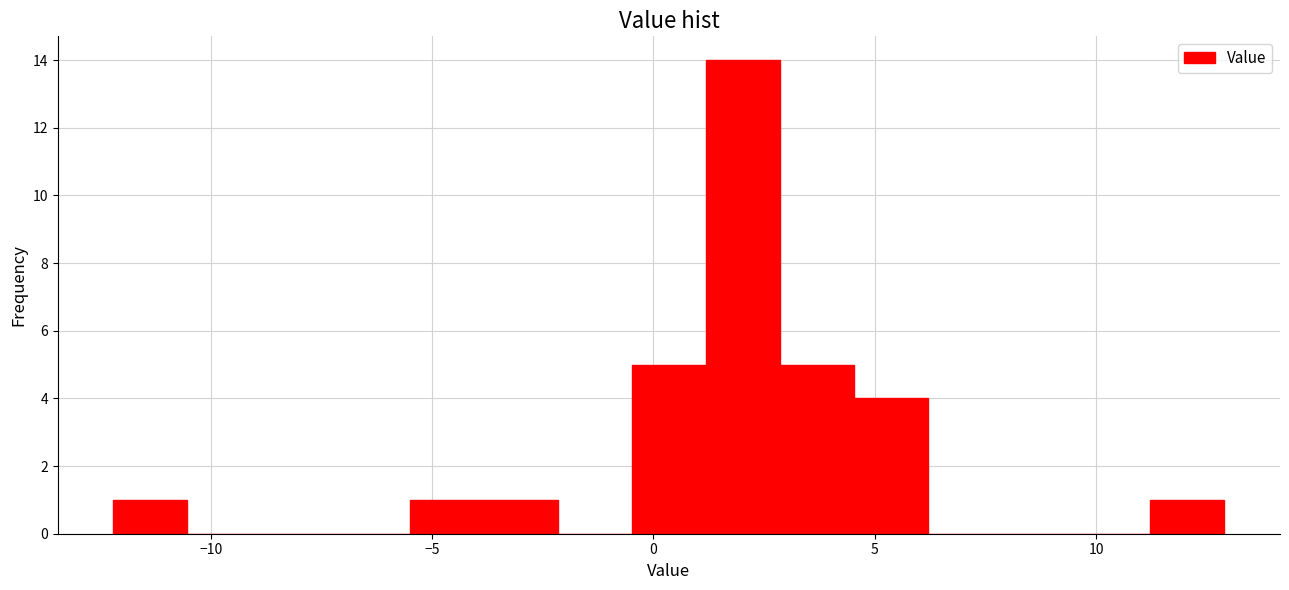

Read against the x-axis, roughly where is the centre of the tallest bar?

2.0